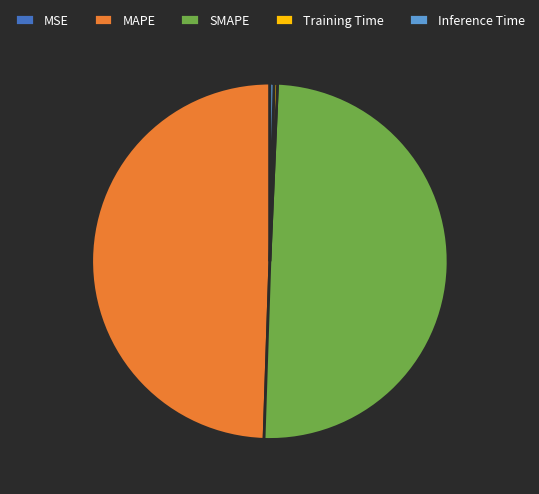

True or false: Training Time accounts for 0% of the total.

True